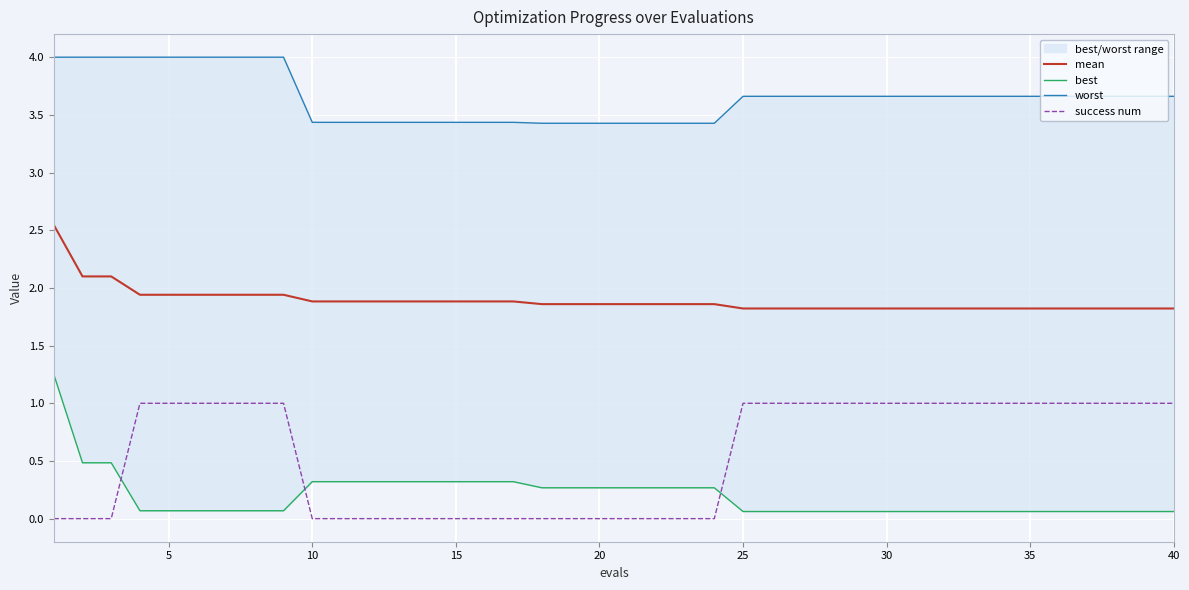

How many categories are shown in the chart?

40